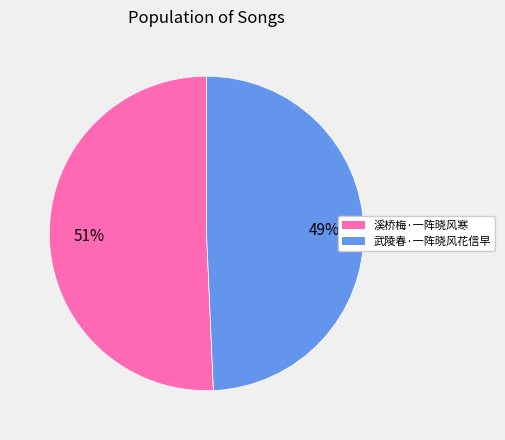

To the nearest percent, what is the average slice percentage?

50%